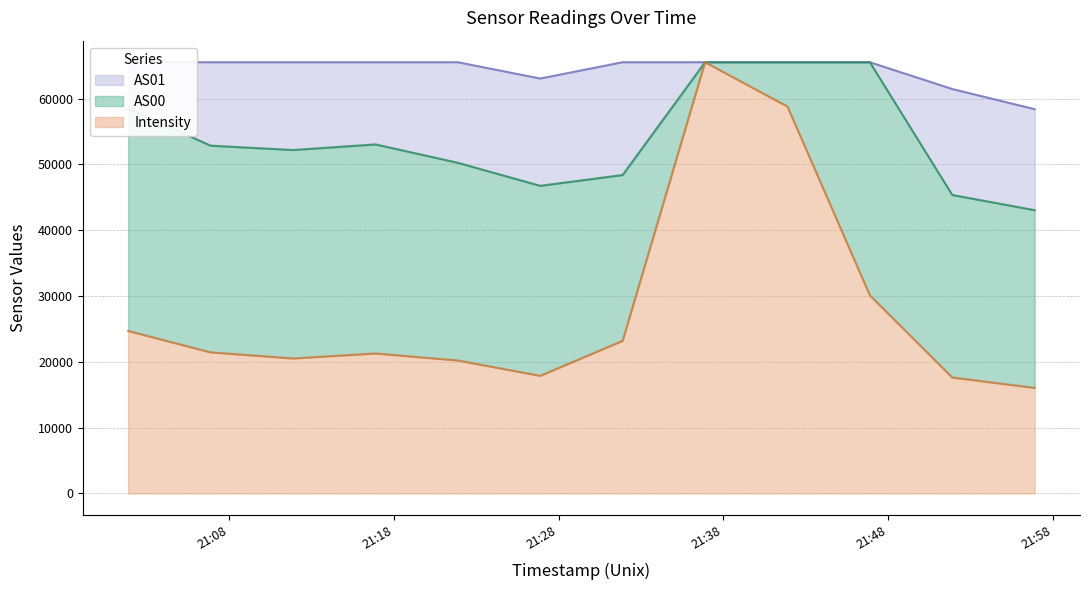

How many interior local peaks does the Intensity series have?

2